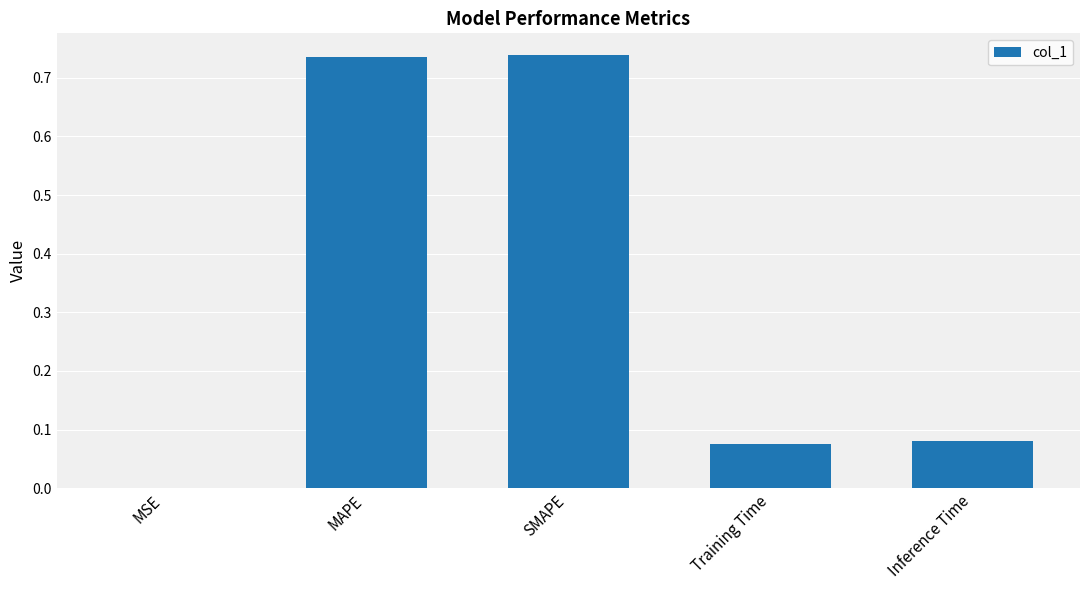

What is the sum of all values?

1.6